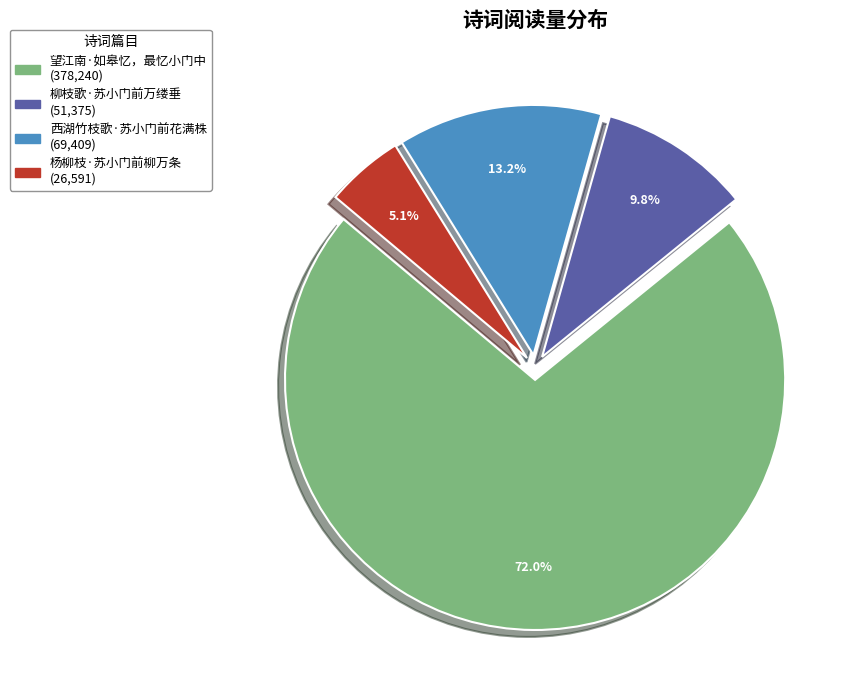

To the nearest percent, what is the combined percentage of 望江南·如皋忆，最忆小门中 and 柳枝歌·苏小门前万缕垂?

82%